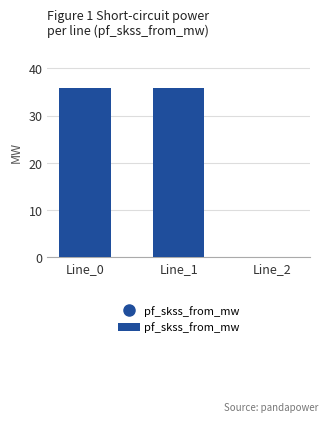

Where is the data nearest to the value 17?

Line_2